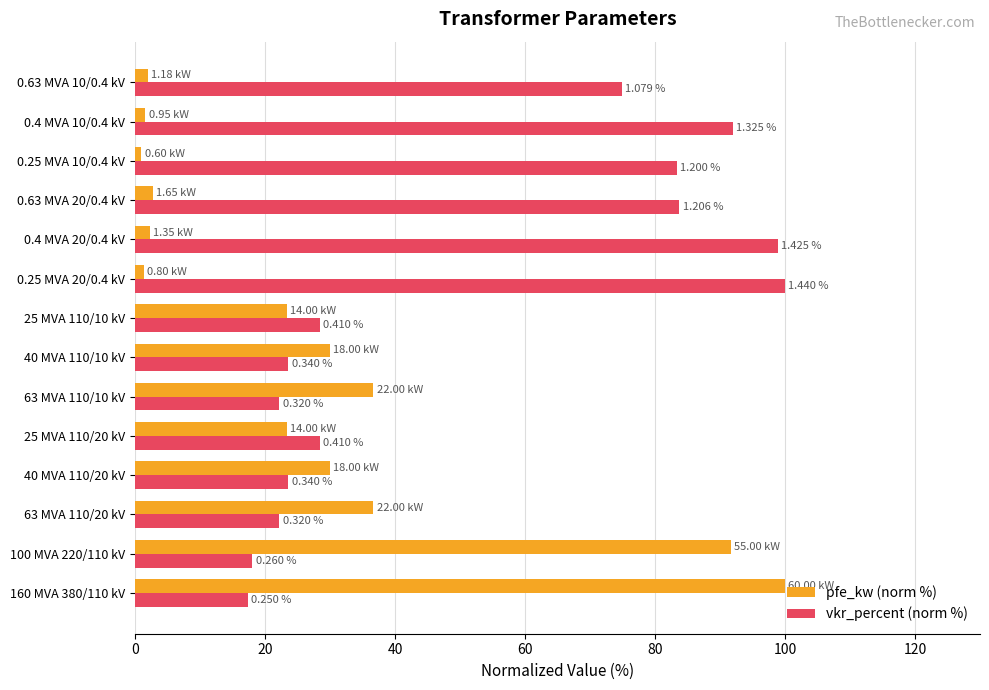

What are all the series names shown in the legend?

pfe_kw (norm %), vkr_percent (norm %)